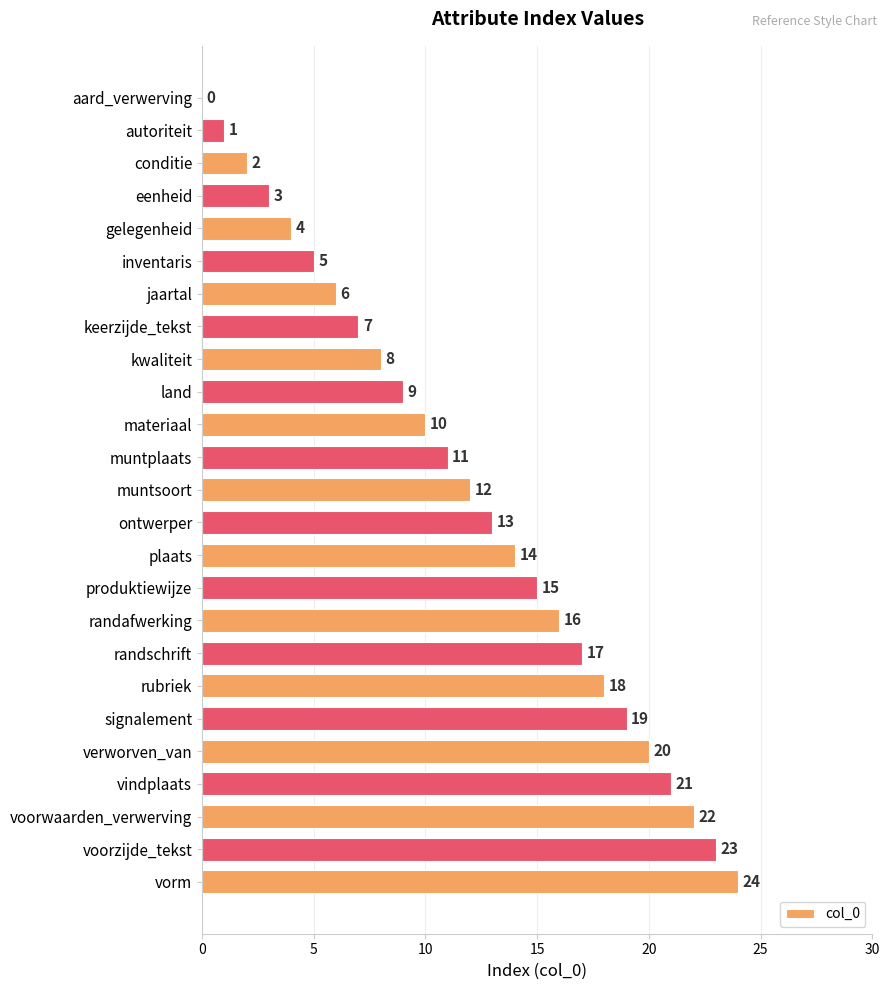

What is the approximate value at gelegenheid?

4